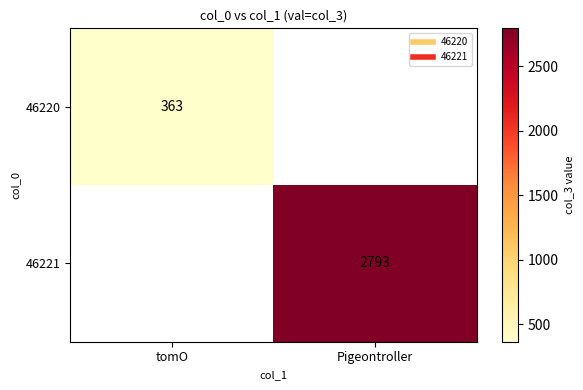

How many positive values does the 46221 series have?

1